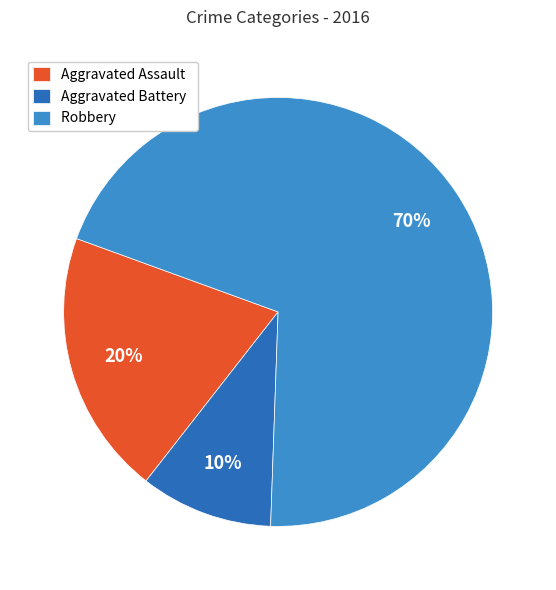

Approximately how many times larger is the value at Aggravated Assault compared to Aggravated Battery?

2.0